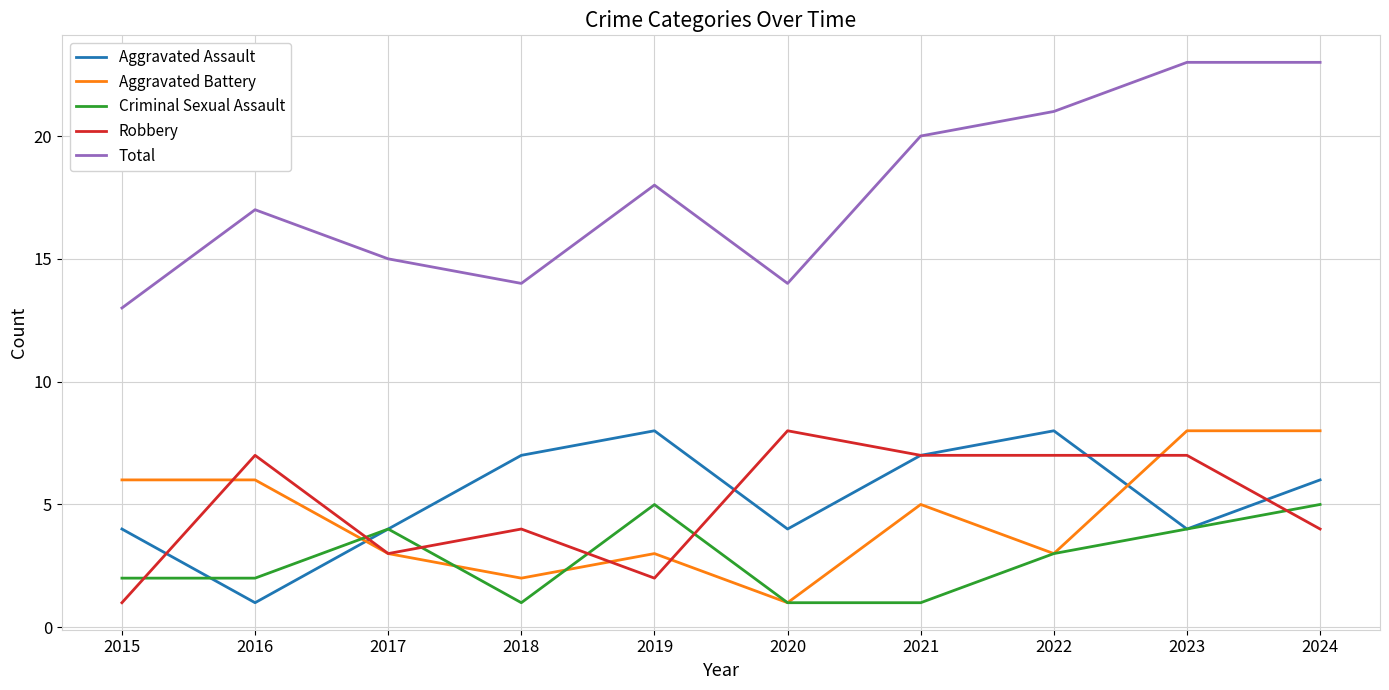

True or false: Aggravated Battery and Total cross at least once.

False